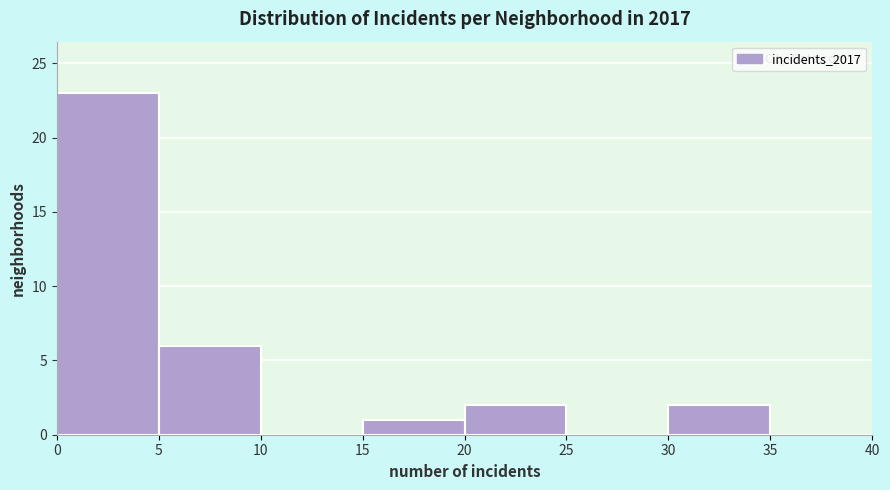

Reading left to right, transcribe this chart: for each bar, give the range it covers on the x-axis and its height. The values are not printed on the chart, so give them approximately, as read against the axis.

0 to 5: 23
5 to 10: 6
10 to 15: 0
15 to 20: 1
20 to 25: 2
25 to 30: 0
30 to 35: 2
35 to 40: 0